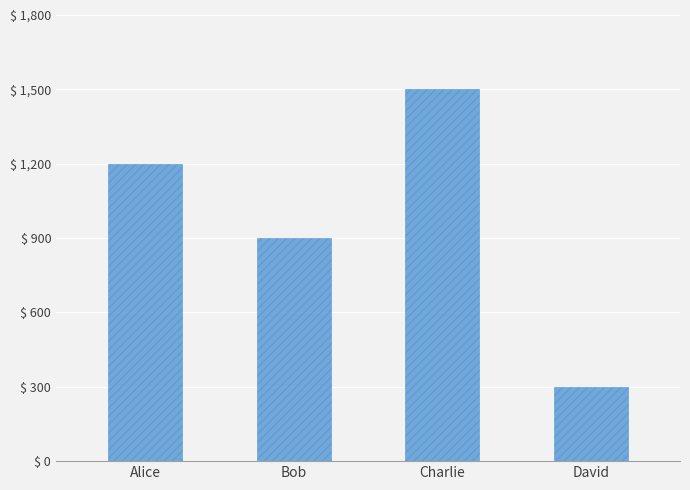

Is it true that the value at Charlie is 1500?

True